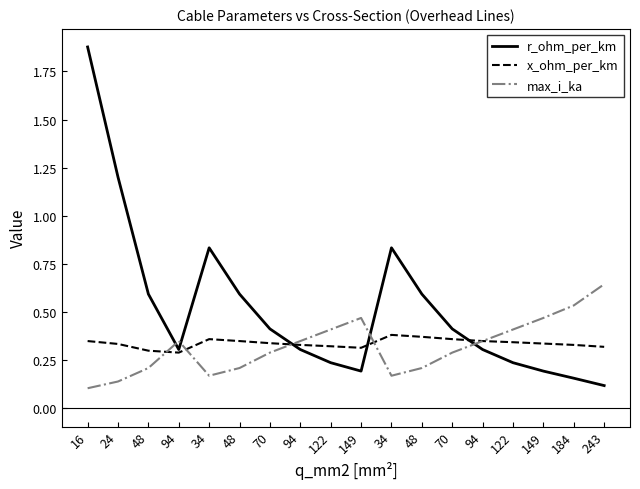

Is this an area chart (filled region under the line)?

No